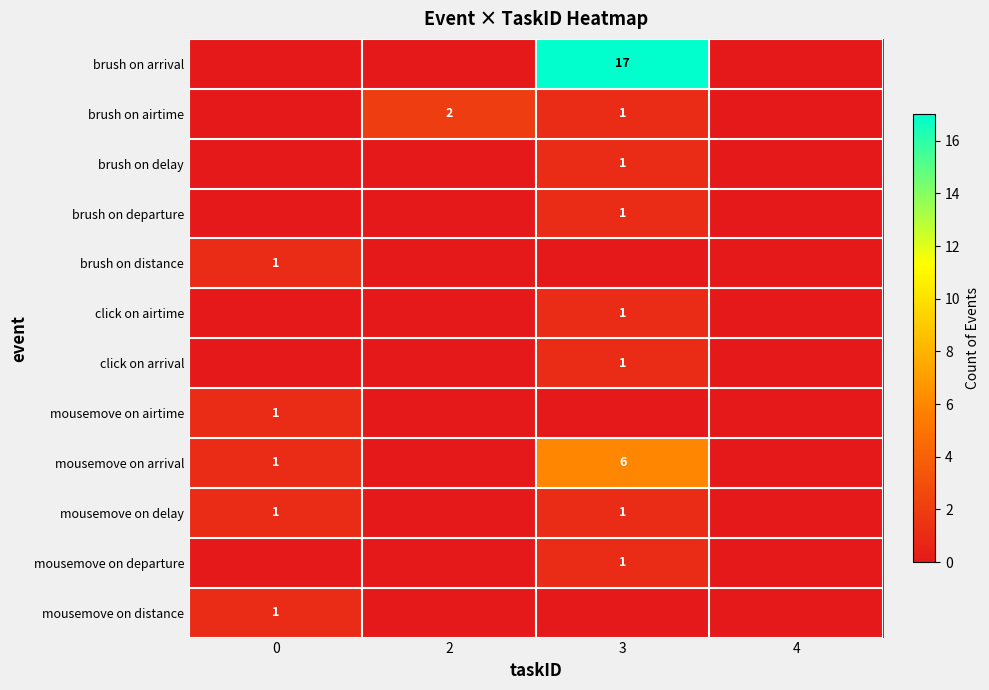

The value of mousemove on airtime at 0 is 2. True or false?

False